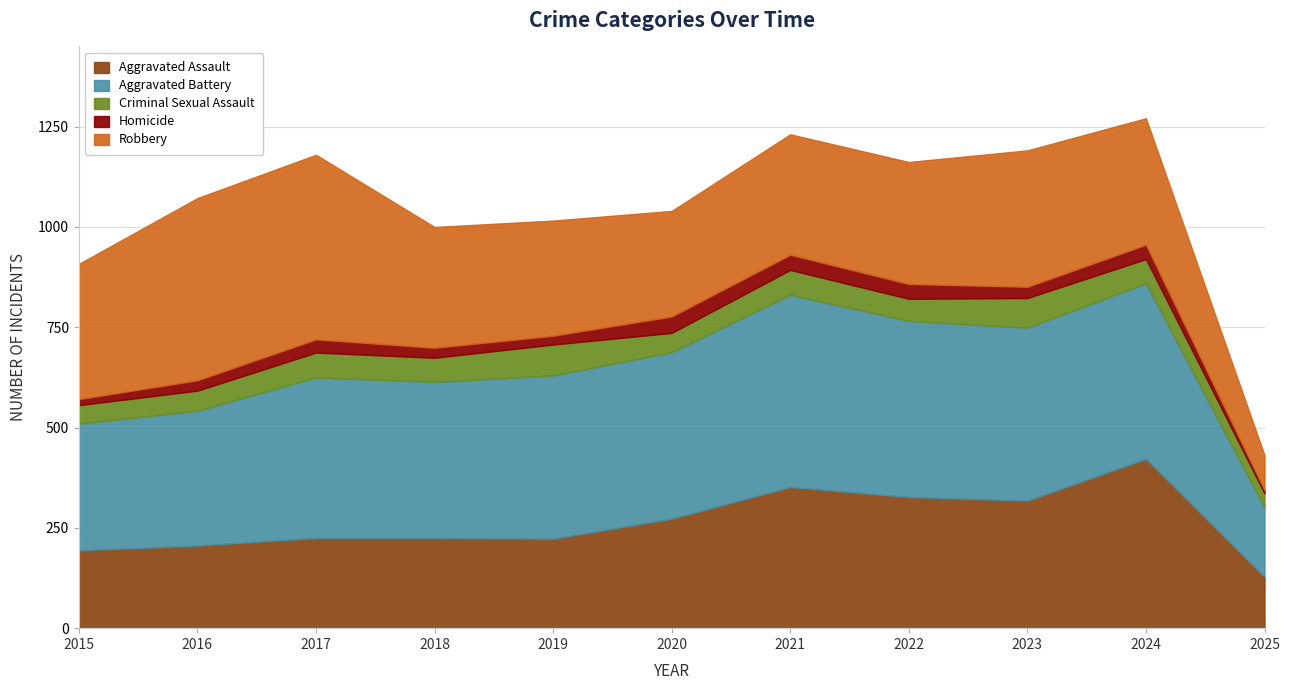

Between 2015 and 2021, which is larger?

2021